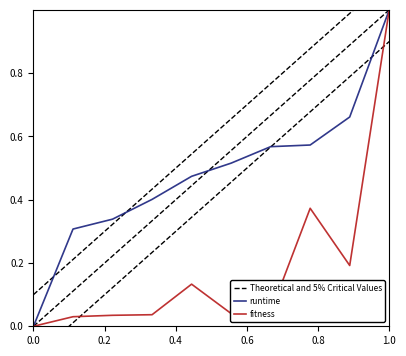

At which label does runtime reach its peak?

1.0